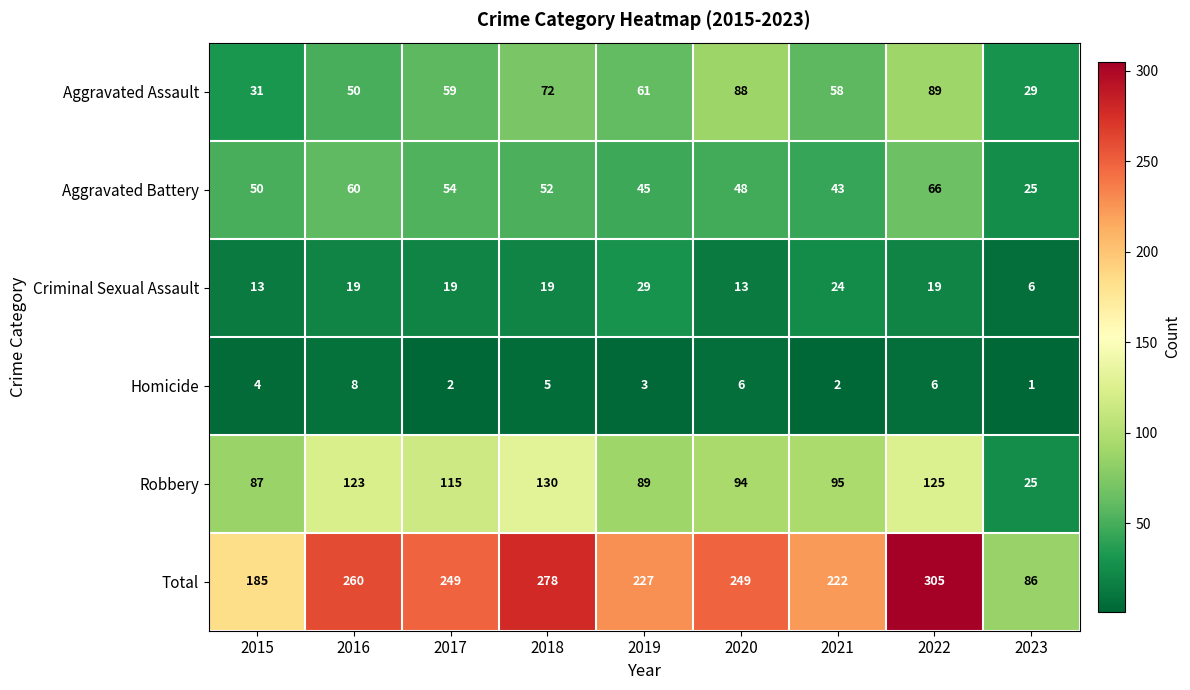

Which series changed the most between 2016 and 2021?

Total